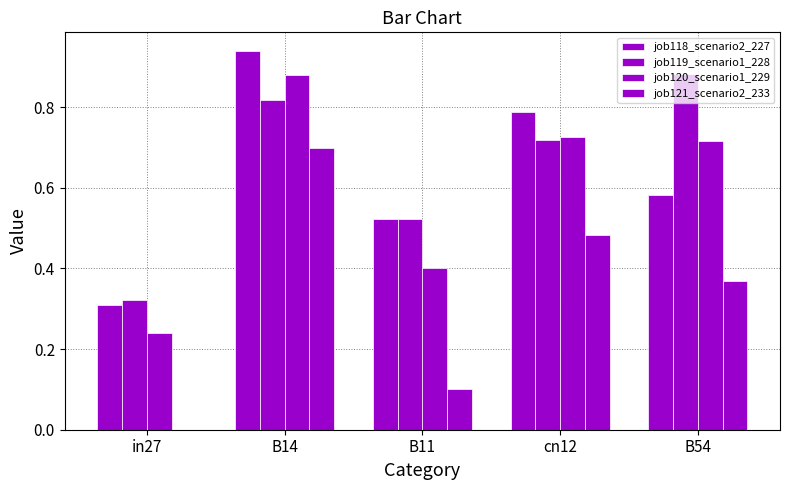

How many series are shown in this chart?

4